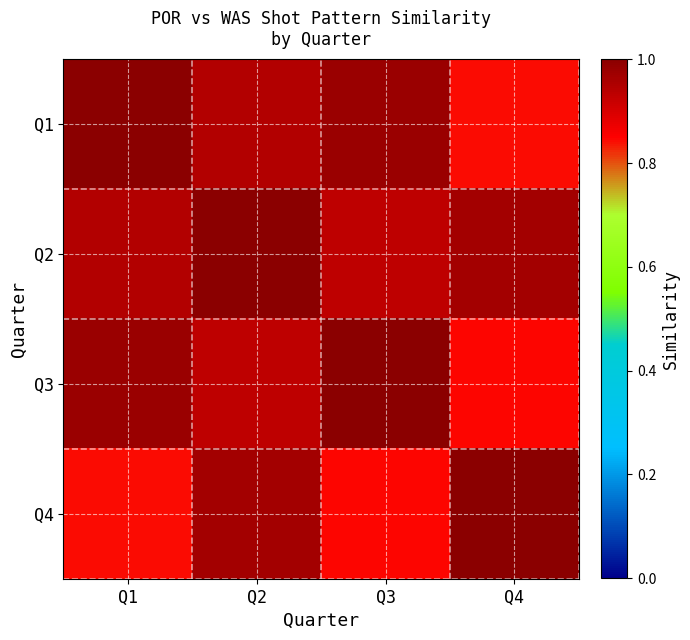

Rank the series at Q3 from highest to lowest value.

Q3, Q1, Q2, Q4